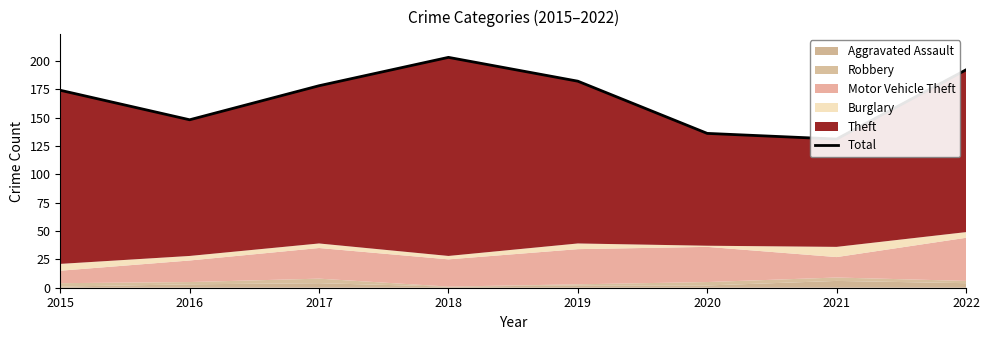

Which has a higher value, 2015 or 2018?

2018